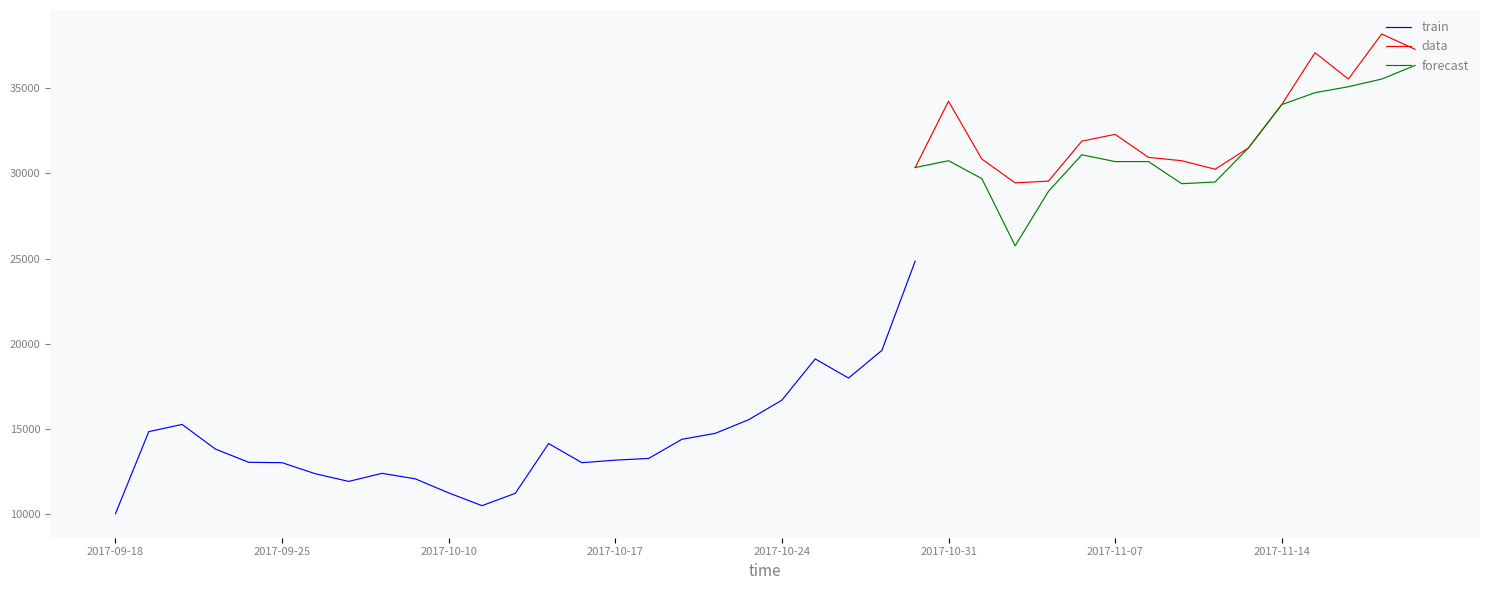

Where is the first local maximum for 종가?

2017-09-19